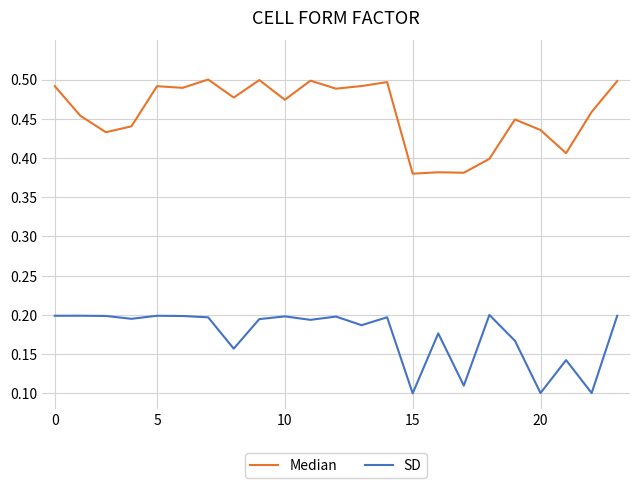

Which series has the largest total across all categories?

Median